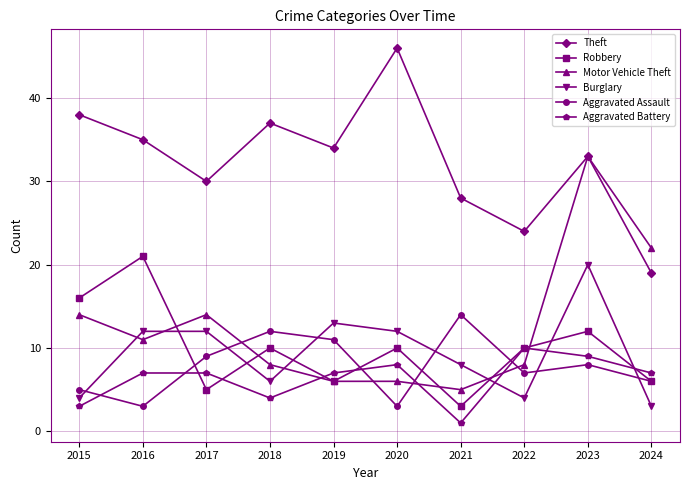

What is the smallest value displayed?

1